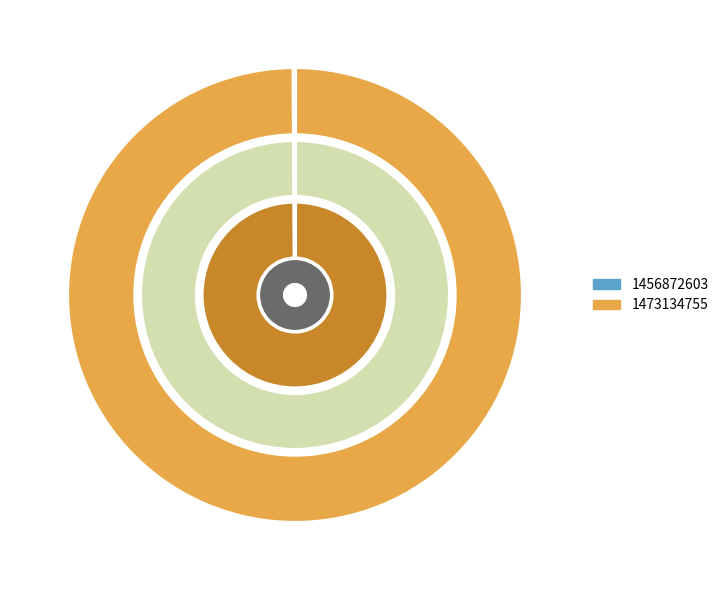

Rank the categories by value from lowest to highest.

1456872603, 1473134755